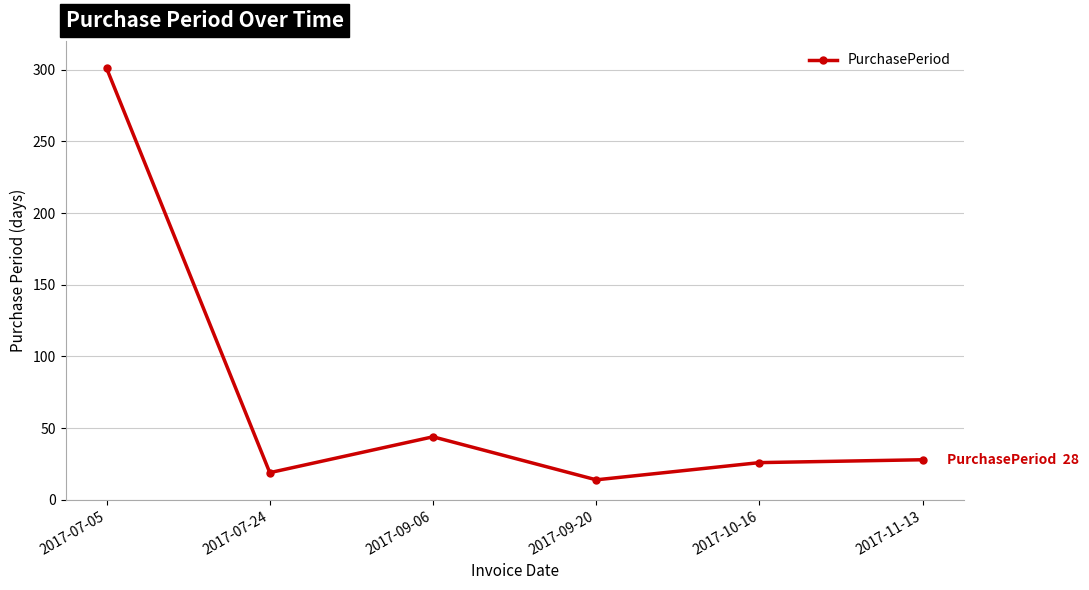

What is the approximate value at 2017-07-05?

301